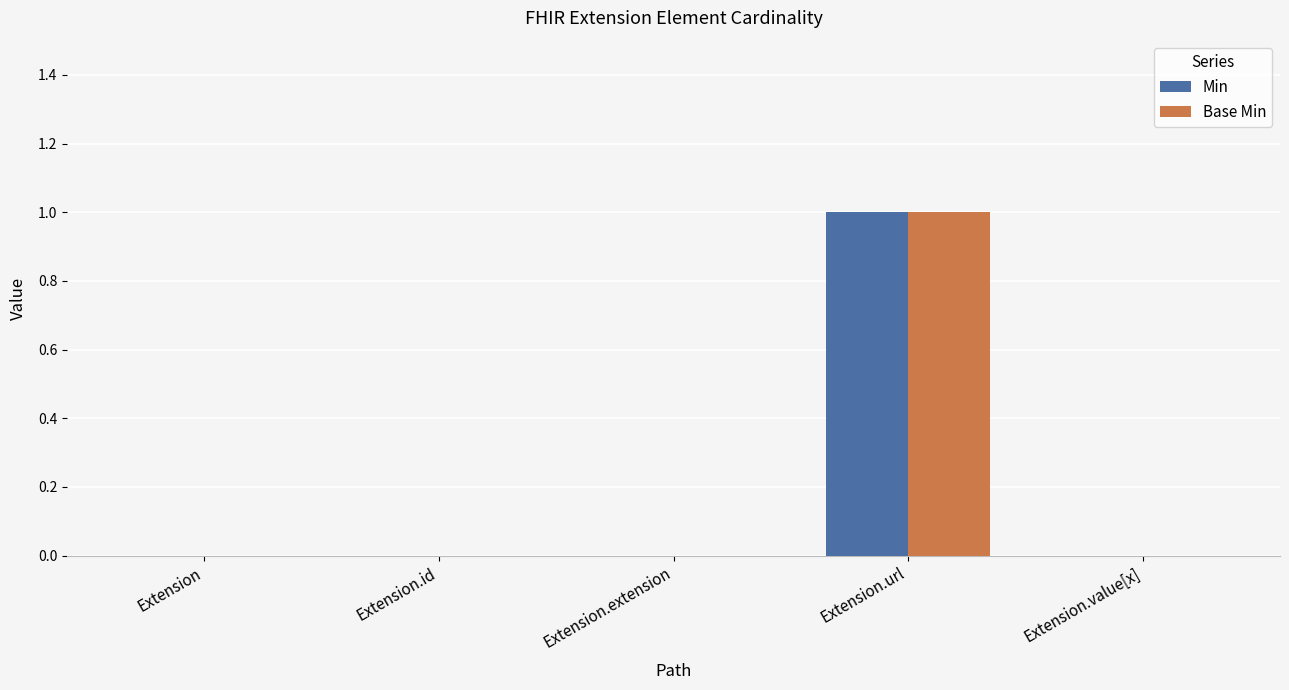

Are the bars grouped side by side (vs. stacked)?

Yes